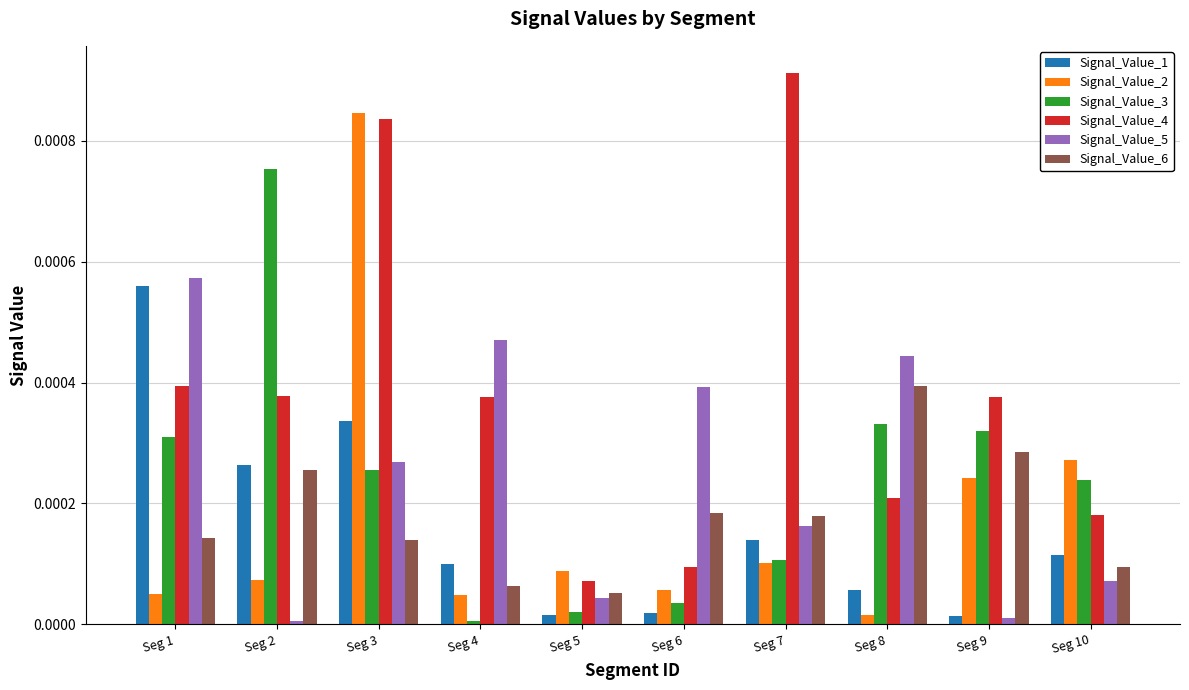

Which series has the largest range (max minus min)?

Signal_Value_4